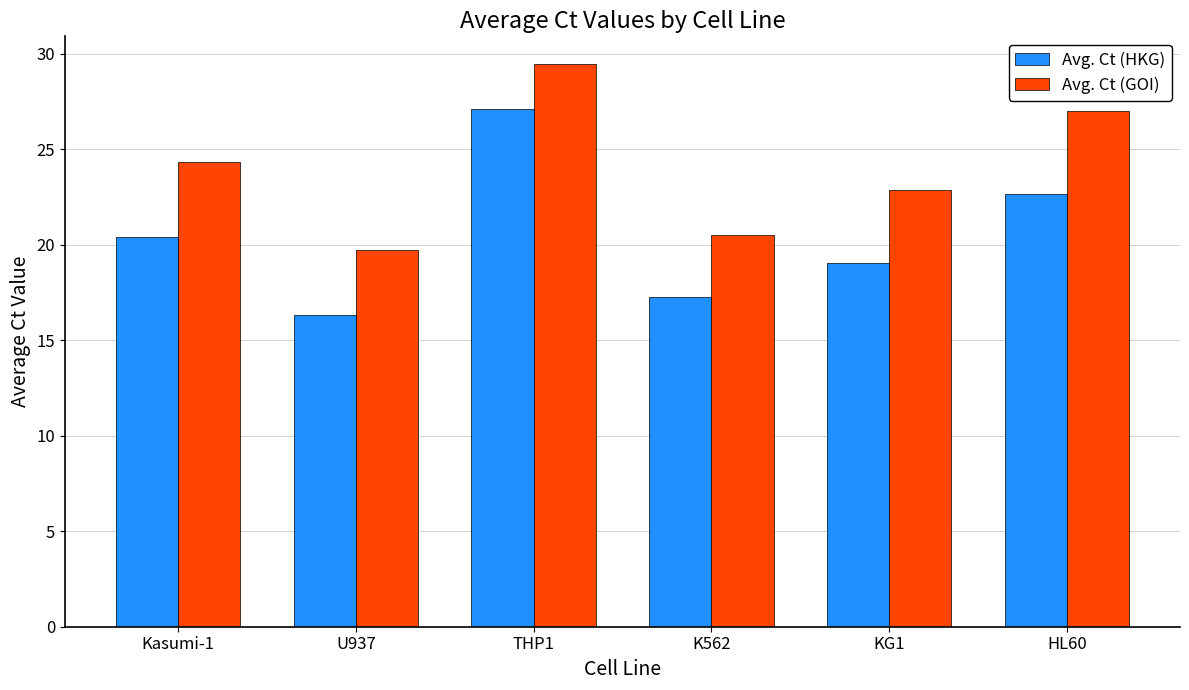

What is the average value of the Avg. Ct (HKG) series?

20.5